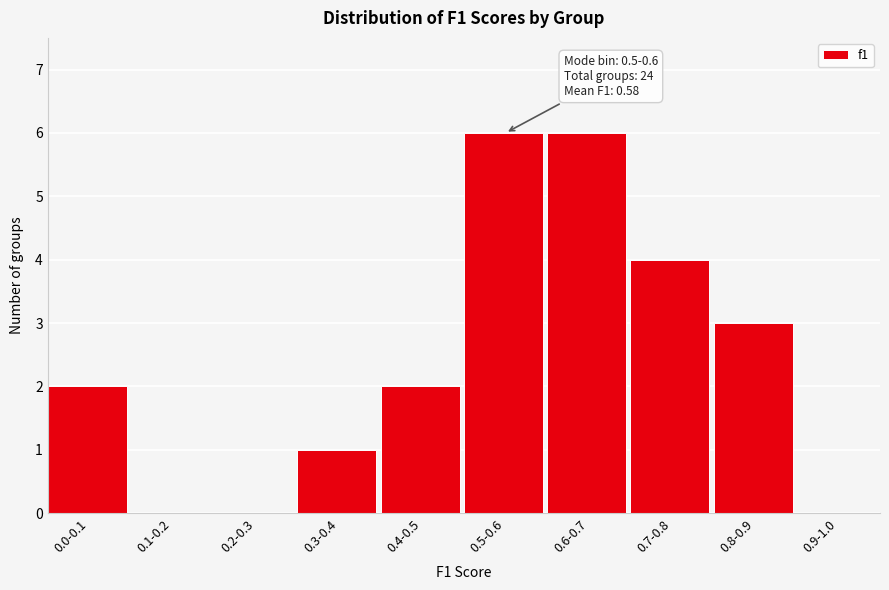

Reading right to left, extract all data points from this chart.

0.9-1.0=0	0.8-0.9=3	0.7-0.8=4	0.6-0.7=6	0.5-0.6=6	0.4-0.5=2	0.3-0.4=1	0.2-0.3=0	0.1-0.2=0	0.0-0.1=2